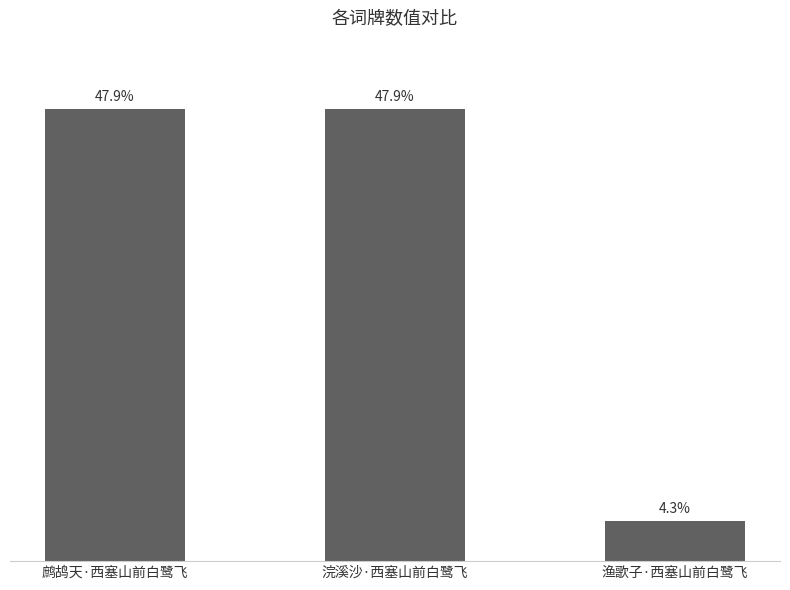

Are the bars horizontal?

No